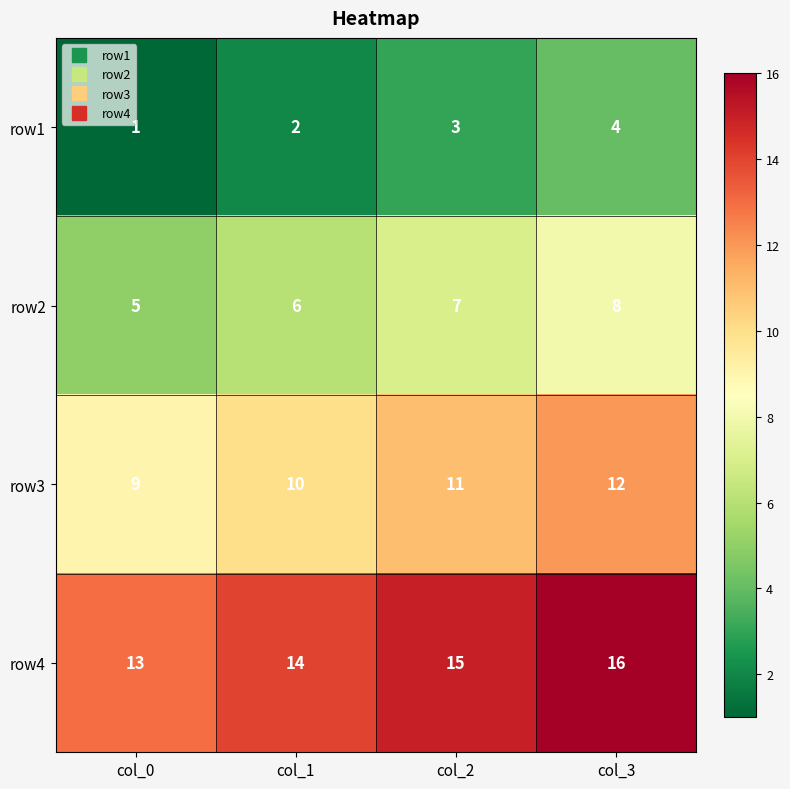

What is the sum of the row2 values at col_1 and col_3?

14